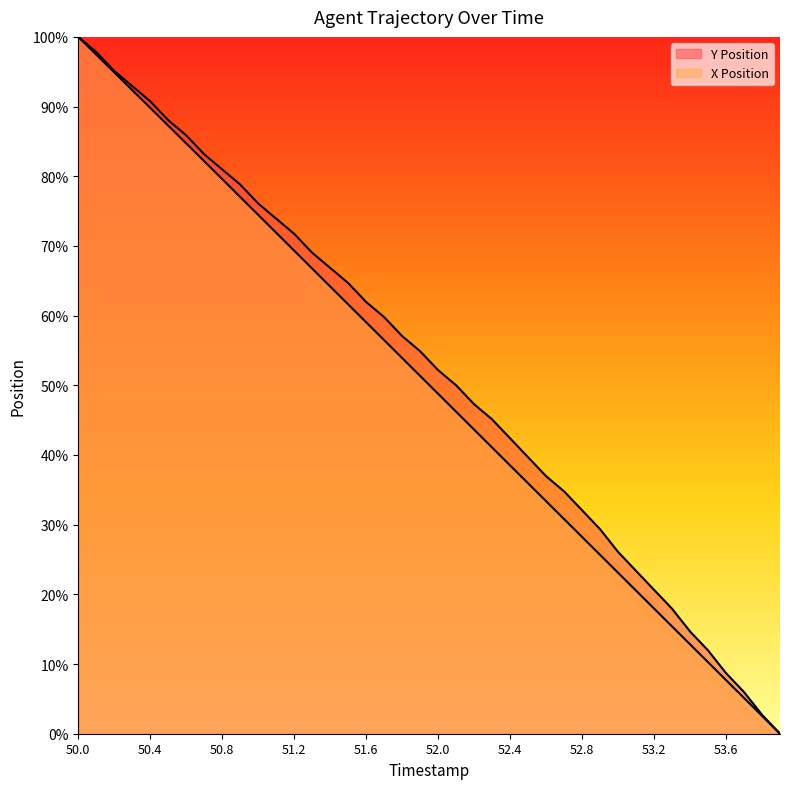

True or false: Y Position and X Position intersect in this chart.

False